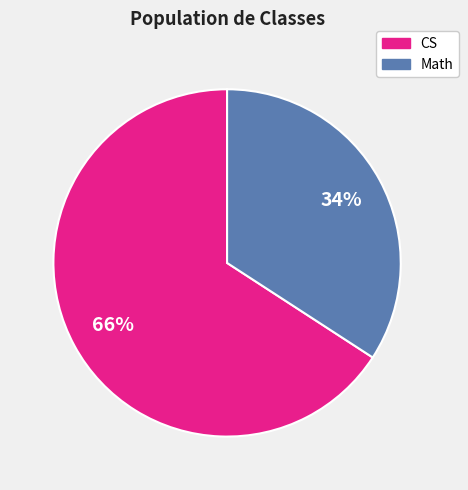

Is there a majority slice in this chart?

Yes